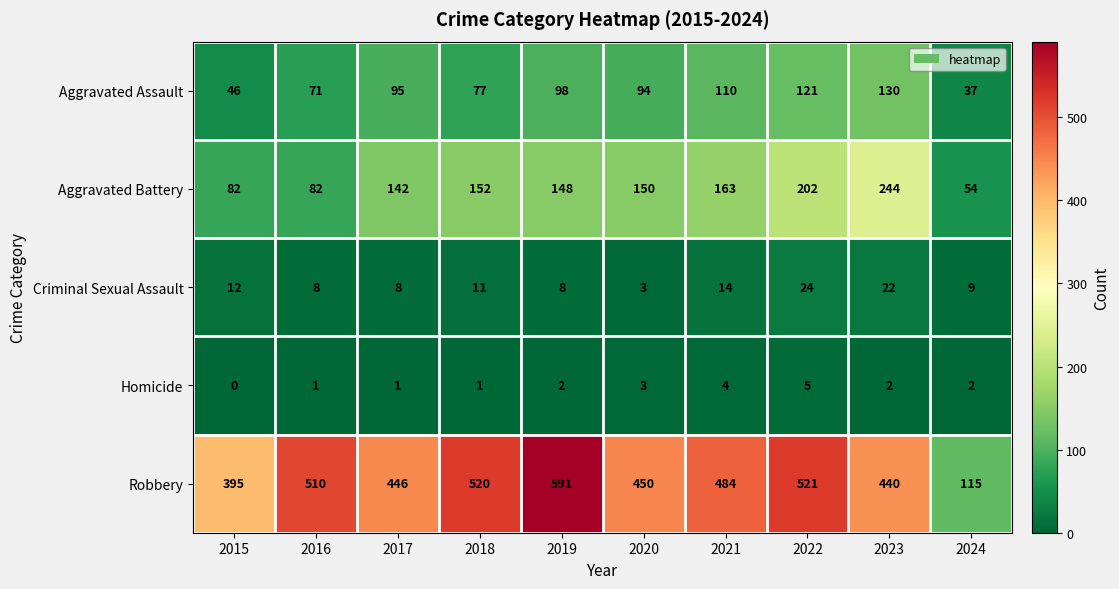

At 2024, list the series in order from smallest to largest.

Homicide, Criminal Sexual Assault, Aggravated Assault, Aggravated Battery, Robbery